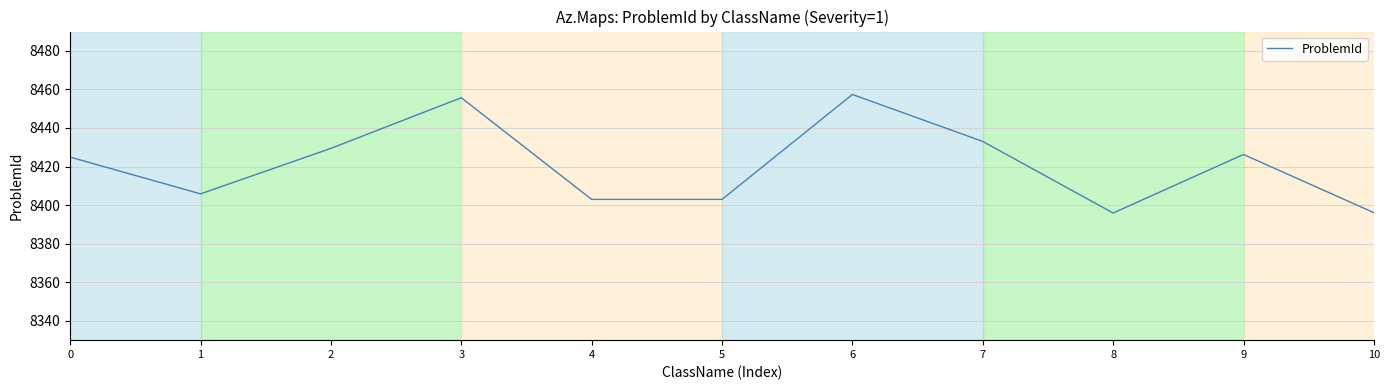

What is the greatest value displayed?

8457.4